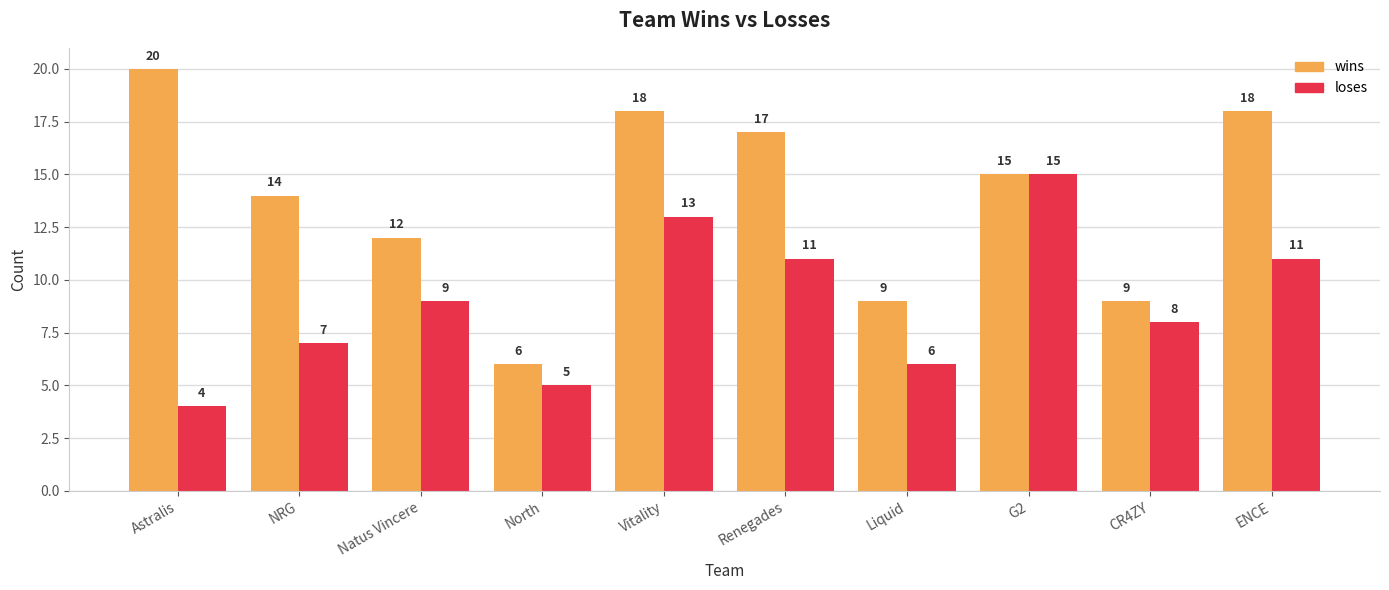

At which category is the sum across all series the highest?

Vitality